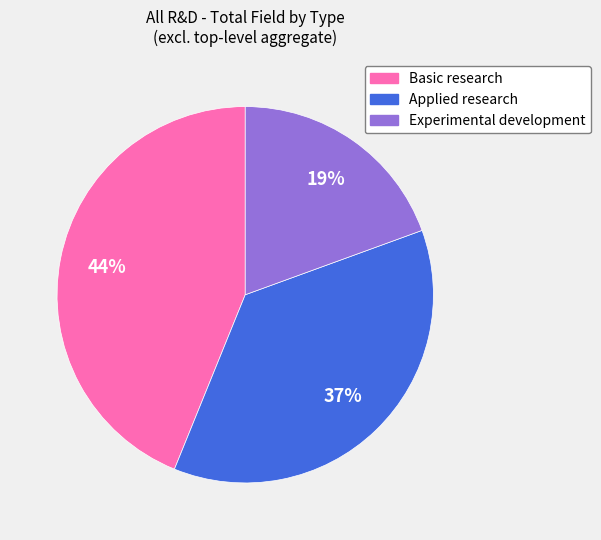

True or false: Applied research accounts for 37% of the total.

True